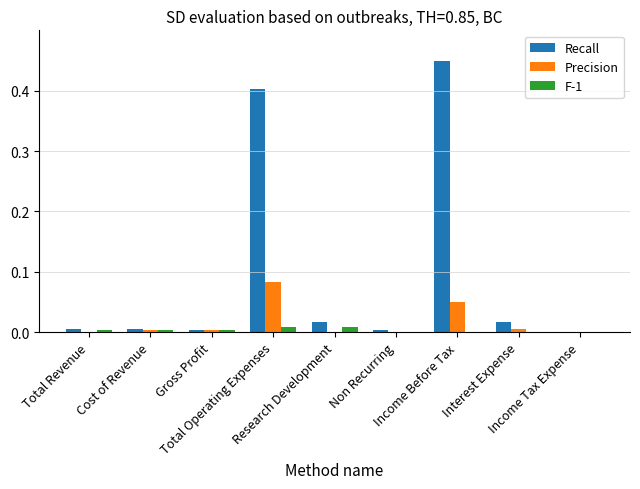

Which series has the largest total across all categories?

Recall